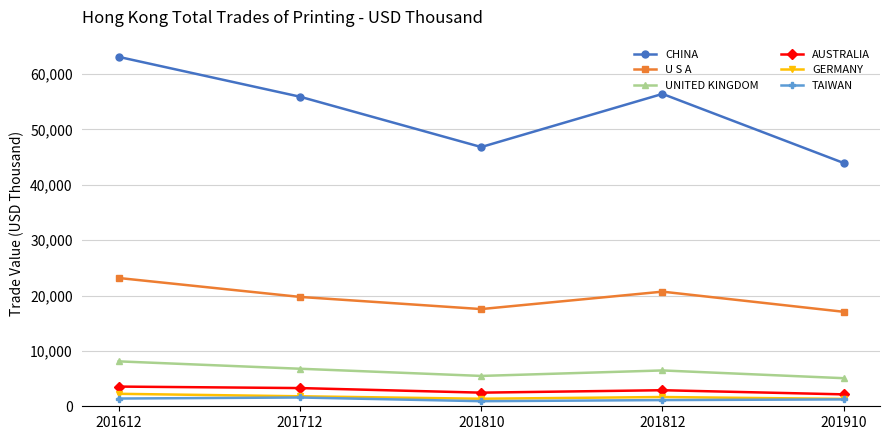

How many values in the TAIWAN series are below 1242?

2